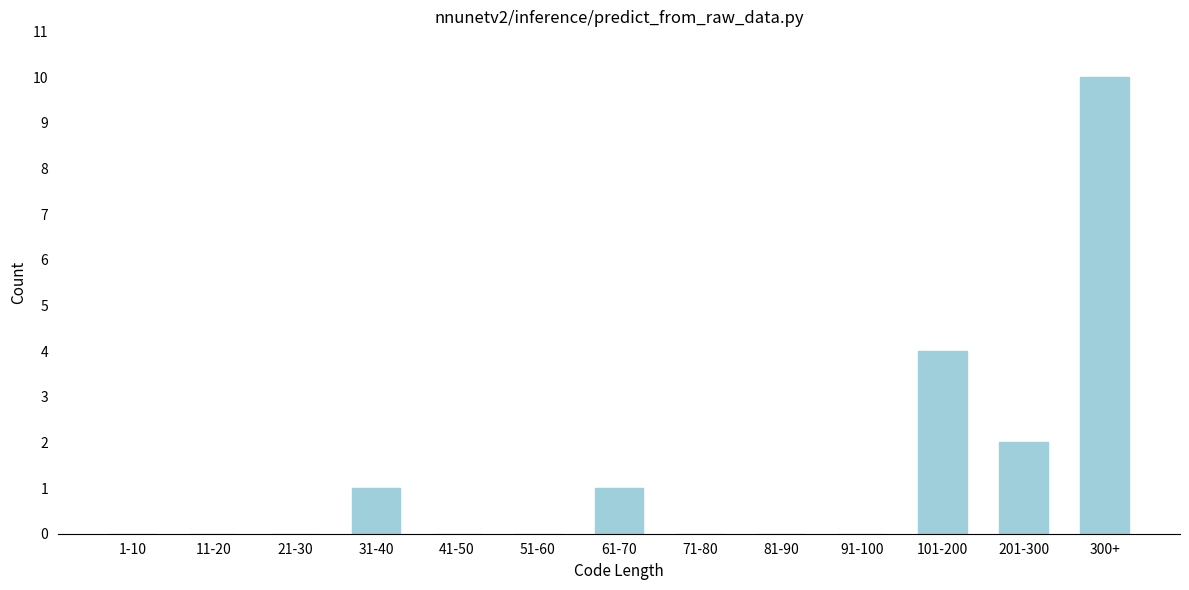

Reading left to right, list all the values displayed in this chart.

1-10=0	11-20=0	21-30=0	31-40=1	41-50=0	51-60=0	61-70=1	71-80=0	81-90=0	91-100=0	101-200=4	201-300=2	300+=10